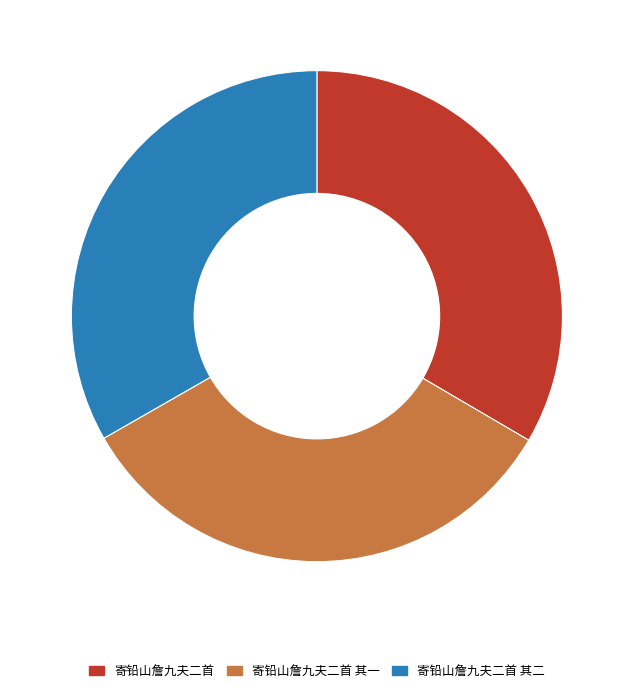

Count the number of slices in the pie.

3